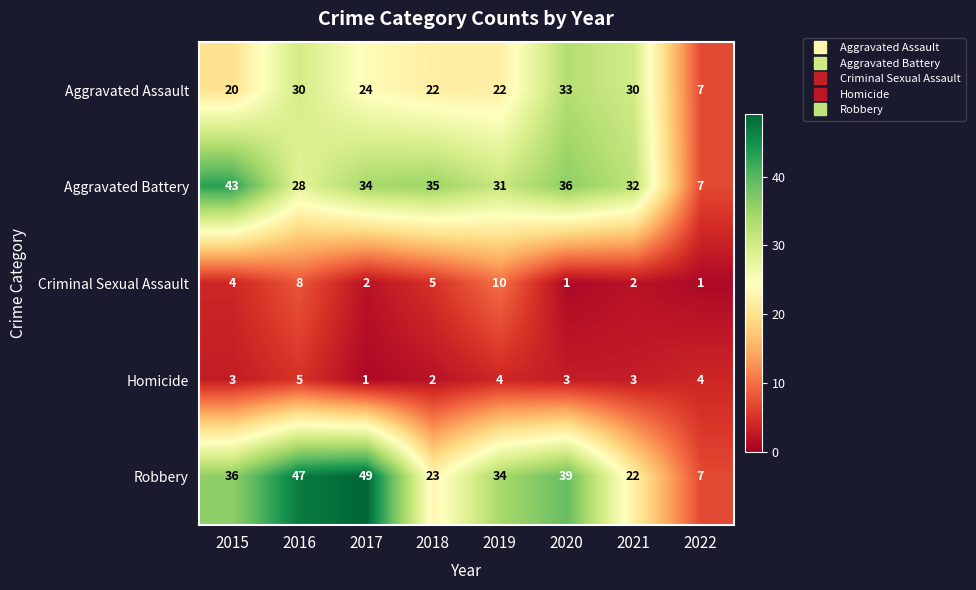

What is the minimum value for Aggravated Assault?

7